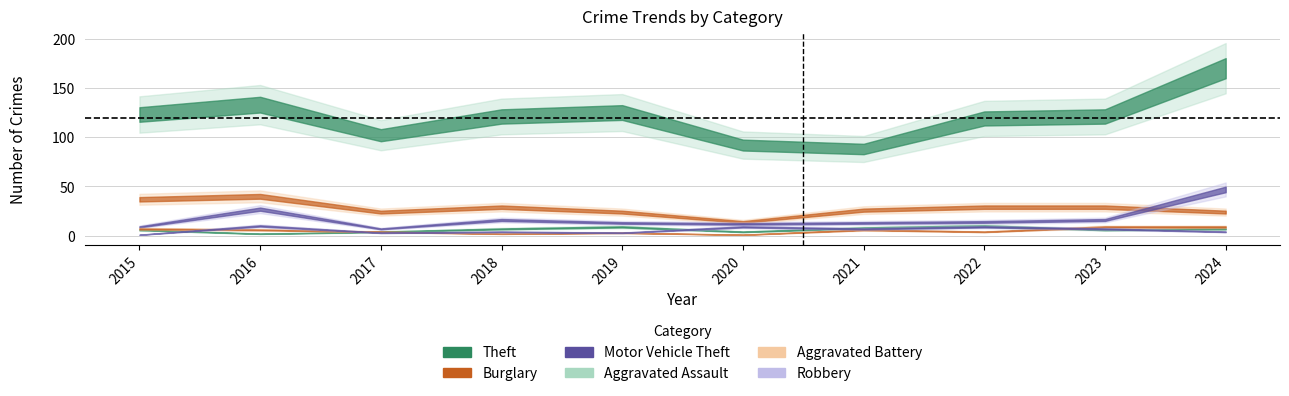

Which series has the widest spread of values?

Theft